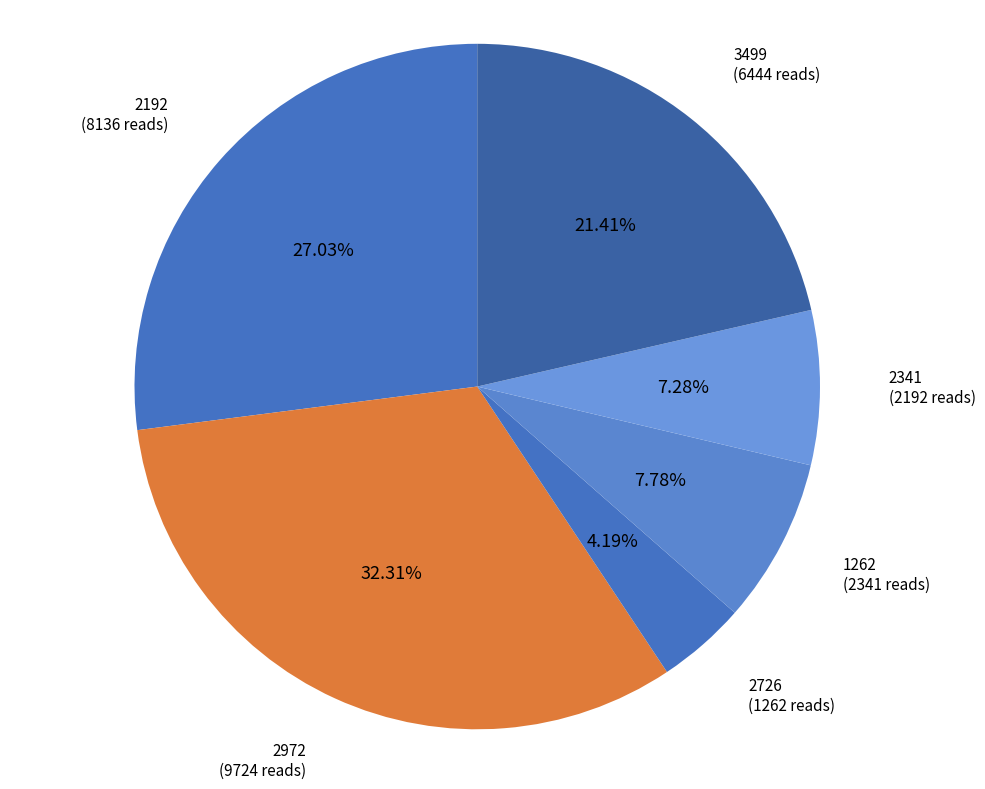

How many slices are in this pie chart?

6